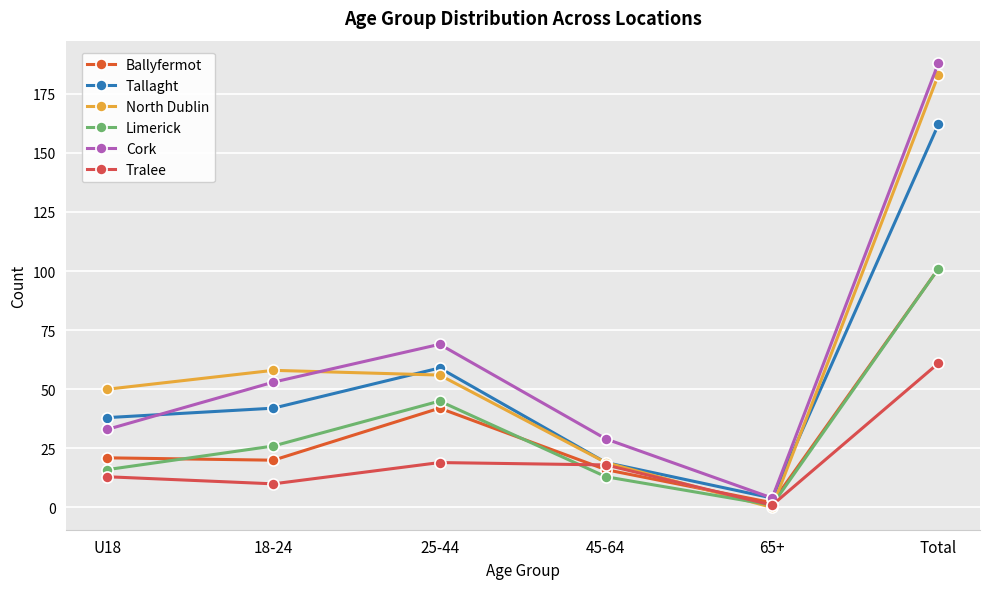

Reading right to left, list all the values displayed in this chart.

Ballyfermot: Total=101	65+=2	45-64=16	25-44=42	18-24=20	U18=21
Tallaght: Total=162	65+=4	45-64=19	25-44=59	18-24=42	U18=38
North Dublin: Total=183	65+=0	45-64=19	25-44=56	18-24=58	U18=50
Limerick: Total=101	65+=1	45-64=13	25-44=45	18-24=26	U18=16
Cork: Total=188	65+=4	45-64=29	25-44=69	18-24=53	U18=33
Tralee: Total=61	65+=1	45-64=18	25-44=19	18-24=10	U18=13